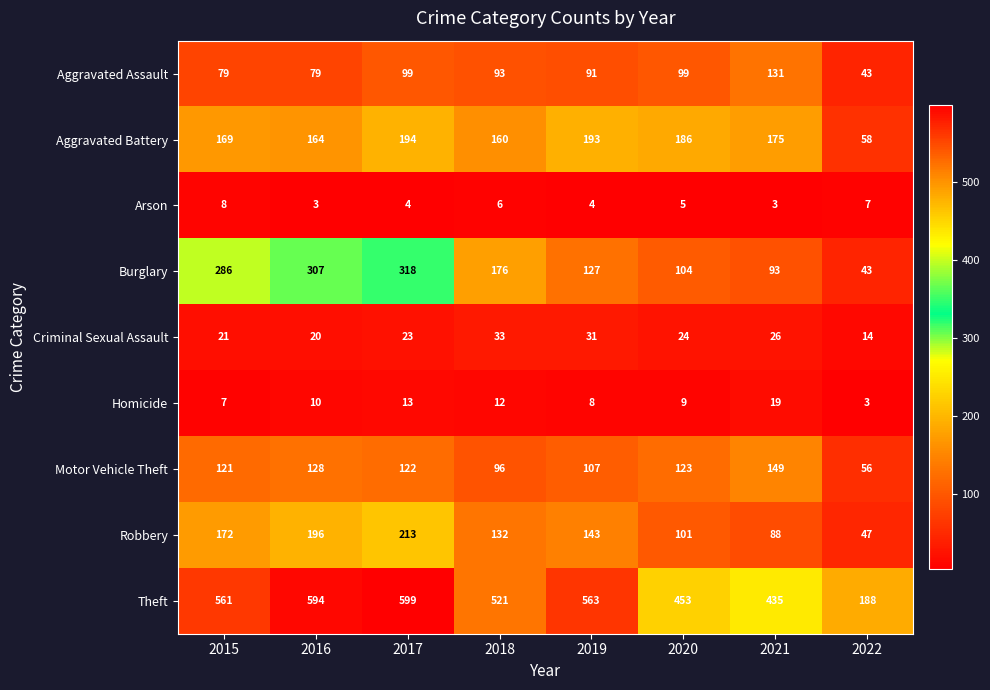

At 2018, list the series in order from smallest to largest.

Arson, Homicide, Criminal Sexual Assault, Aggravated Assault, Motor Vehicle Theft, Robbery, Aggravated Battery, Burglary, Theft